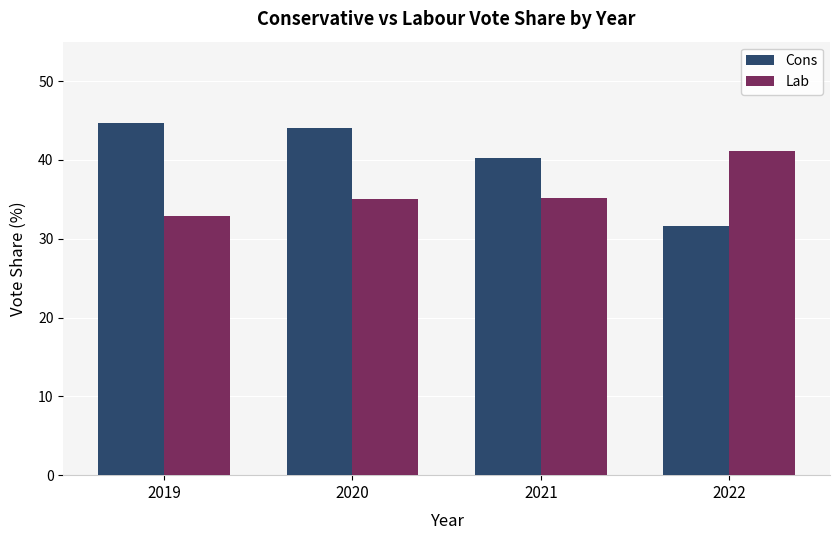

What is the approximate value of Lab at 2021?

35.2